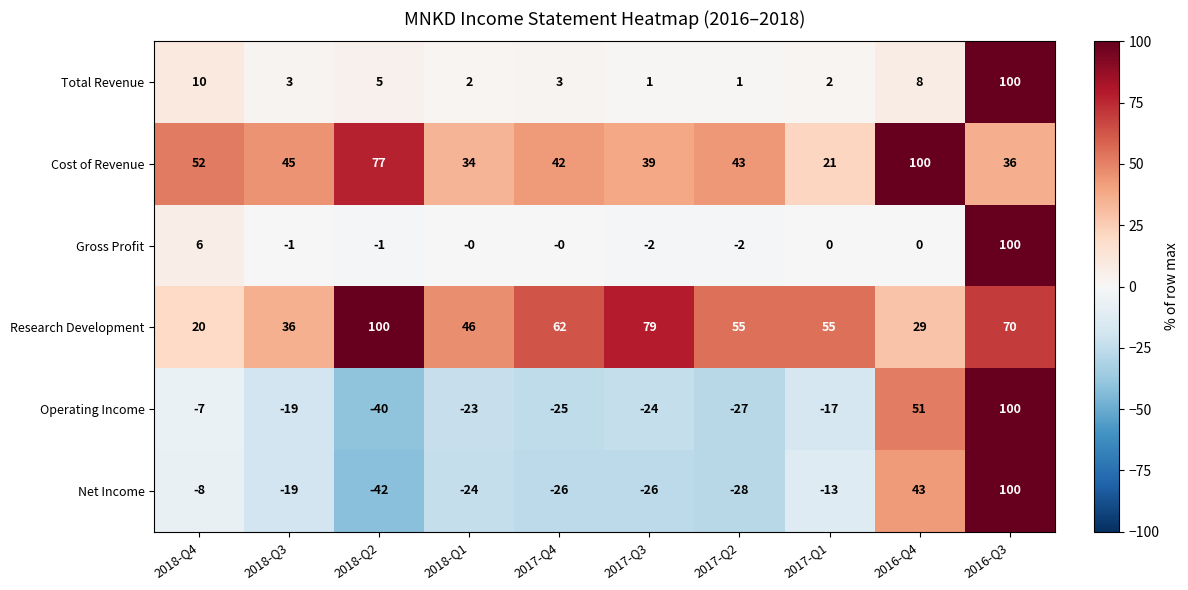

The Net Income series shows -42 at 2018-Q2. True or false?

True